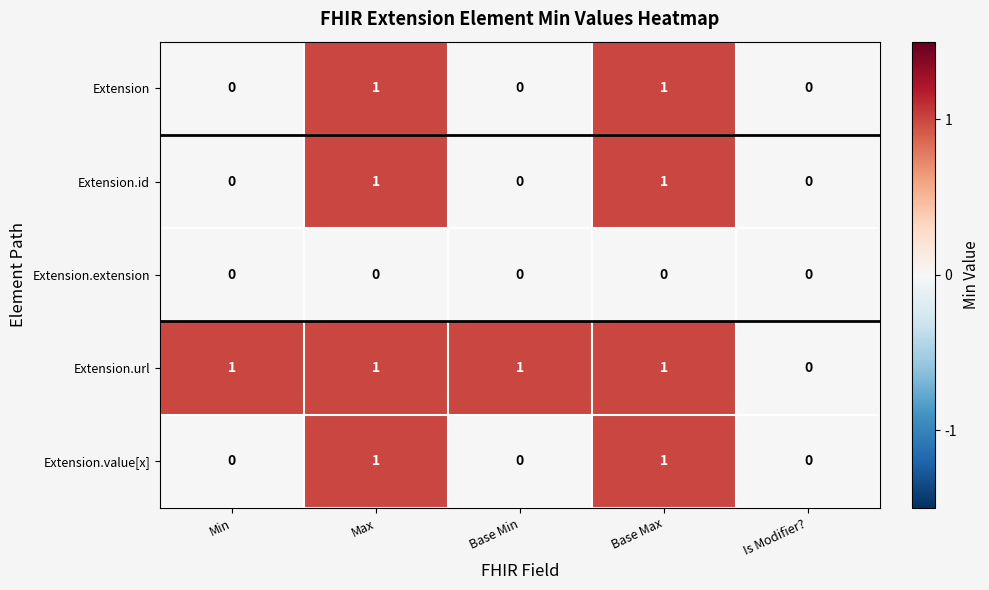

What is the total value across all series at Max?

4